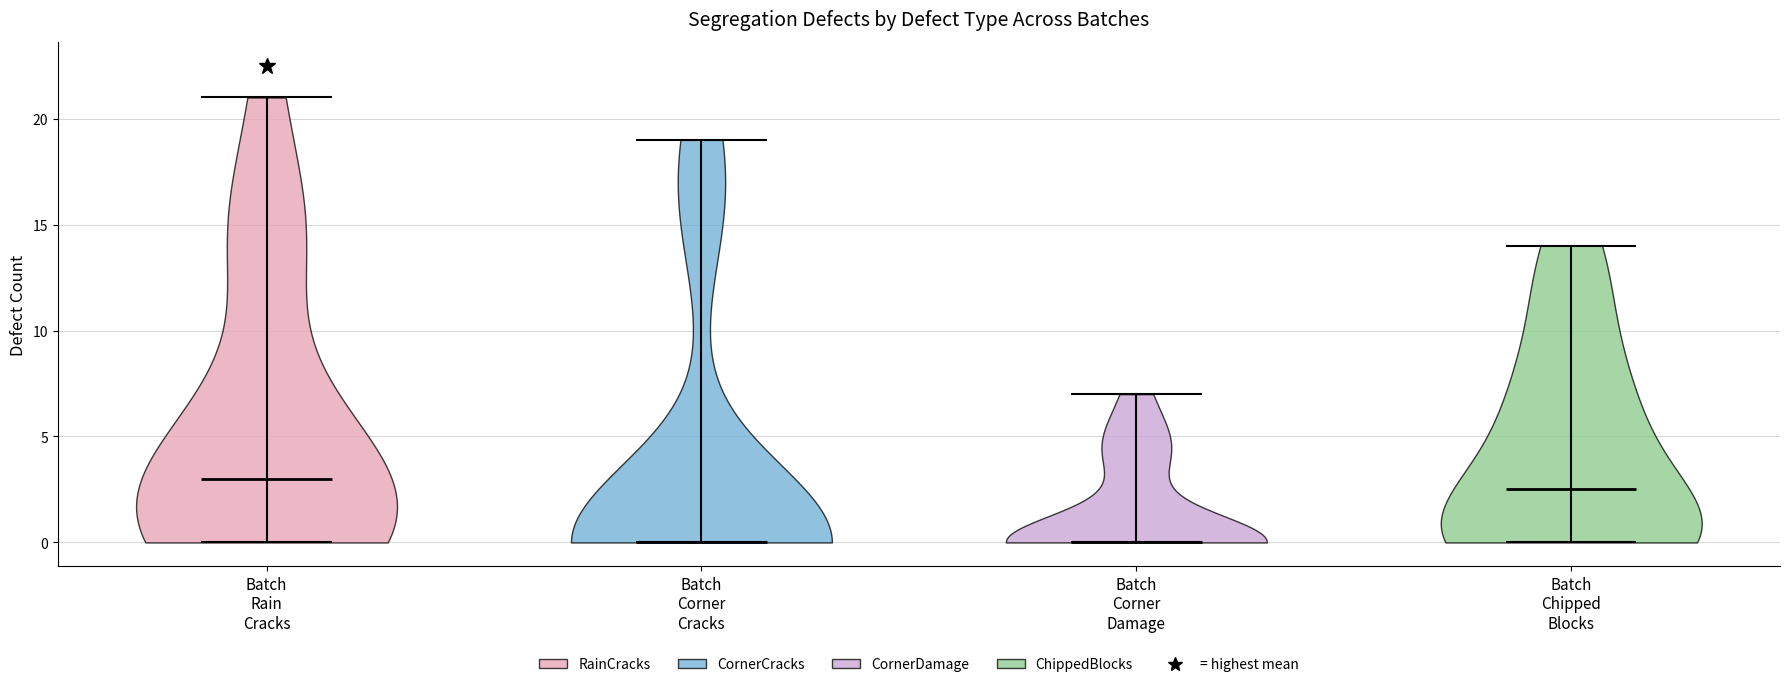

Reading left to right, read every violin against the y-axis: where its median line is, and the lowest and highest points it reaches. The values are not printed on the chart, so give them approximately, as read against the axis.

Batch Rain Cracks: median line 3.0, lowest point 0.0, highest point 21.0
Batch Corner Cracks: median line 0.0, lowest point 0.0, highest point 19.0
Batch Corner Damage: median line 0.0, lowest point 0.0, highest point 7.0
Batch Chipped Blocks: median line 2.5, lowest point 0.0, highest point 14.0